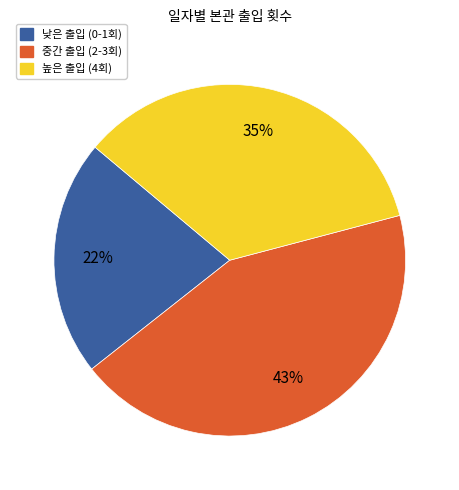

Rank the categories by value from highest to lowest.

중간 출입 (2-3회), 높은 출입 (4회), 낮은 출입 (0-1회)